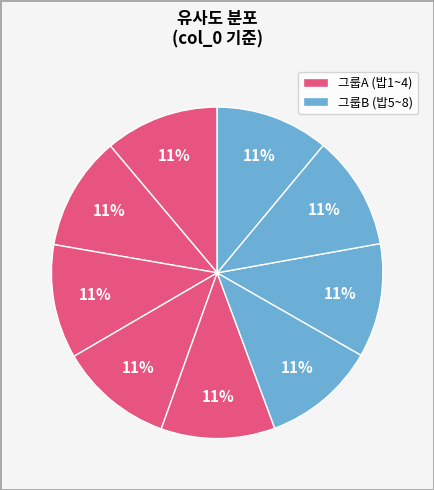

How many slices are in this pie chart?

9